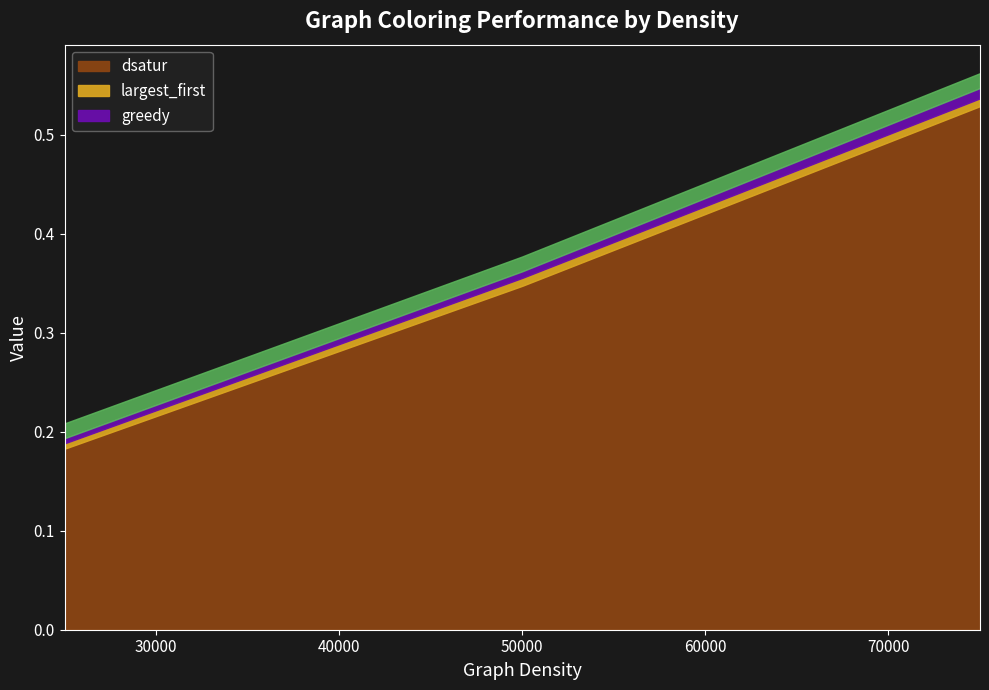

What is the difference between the dsatur values at 50000 and 25000?

0.2